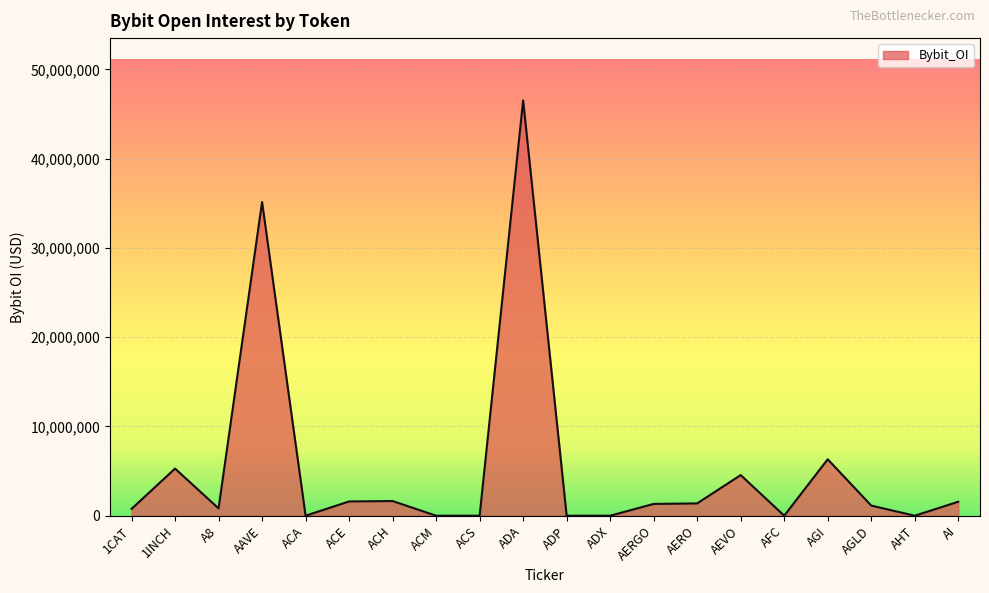

The chart shows a value of 0 at ADP. True or false?

True